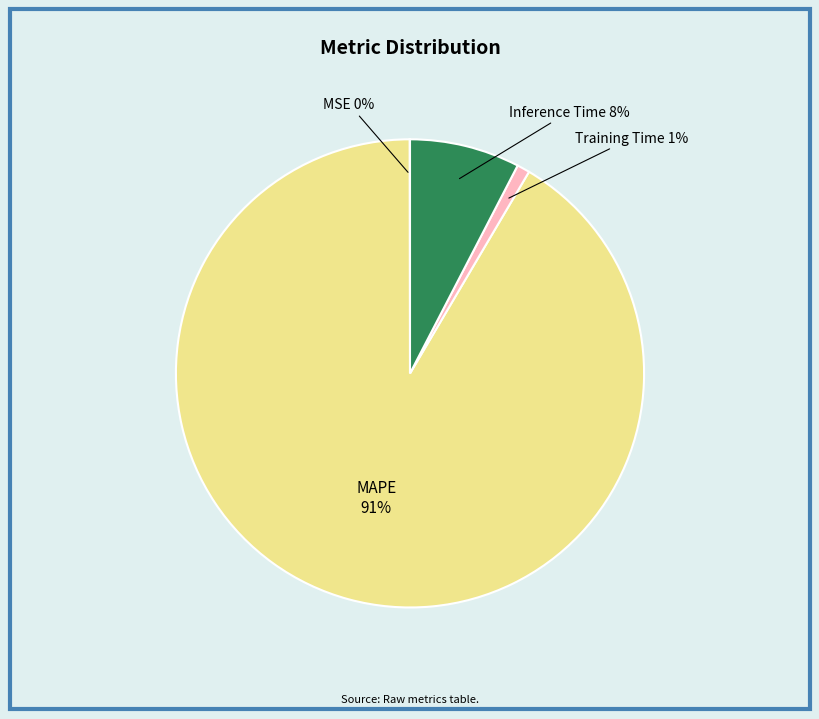

Which has a higher value, Training Time or MAPE?

MAPE